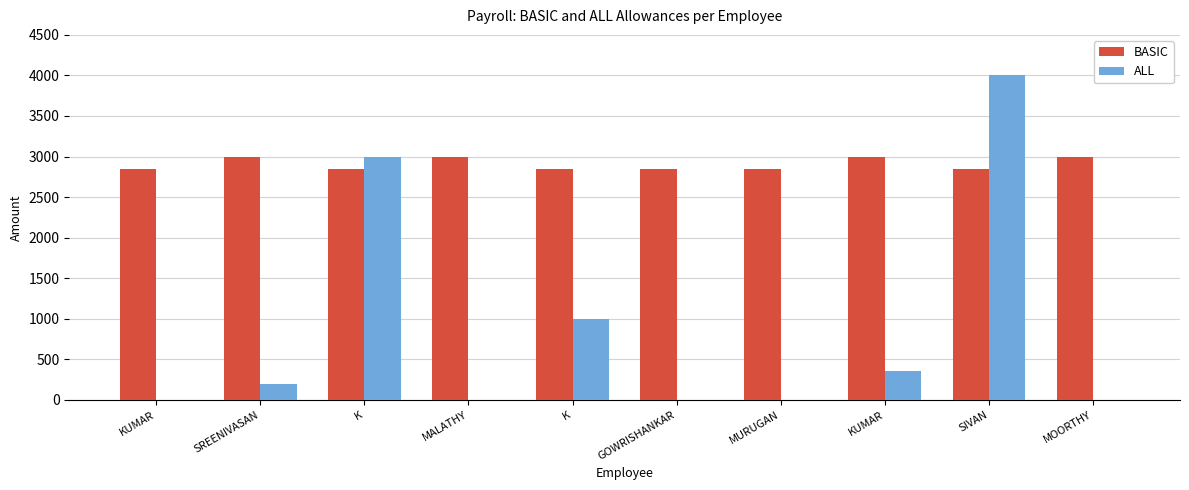

What is the sum of all BASIC values?

29100